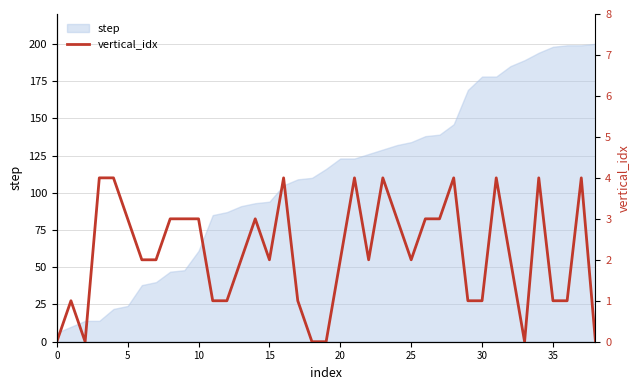

What is the maximum value for step?

200